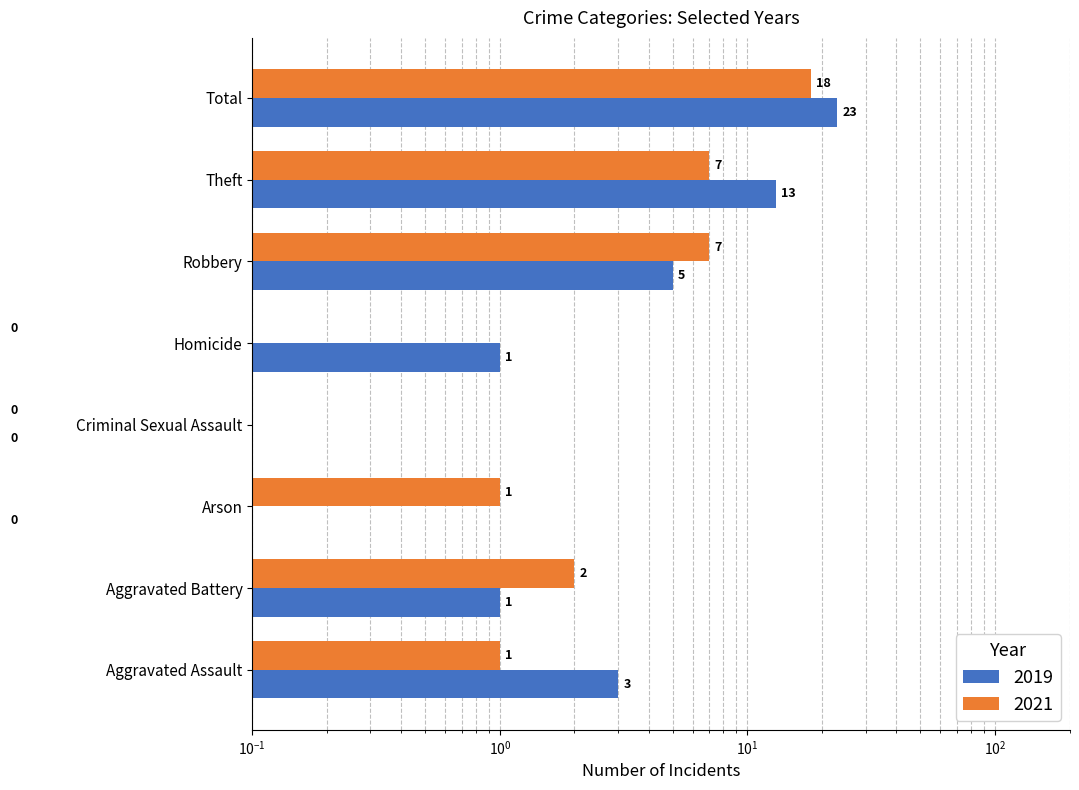

Rank the series by their maximum value, from highest to lowest.

2019, 2021